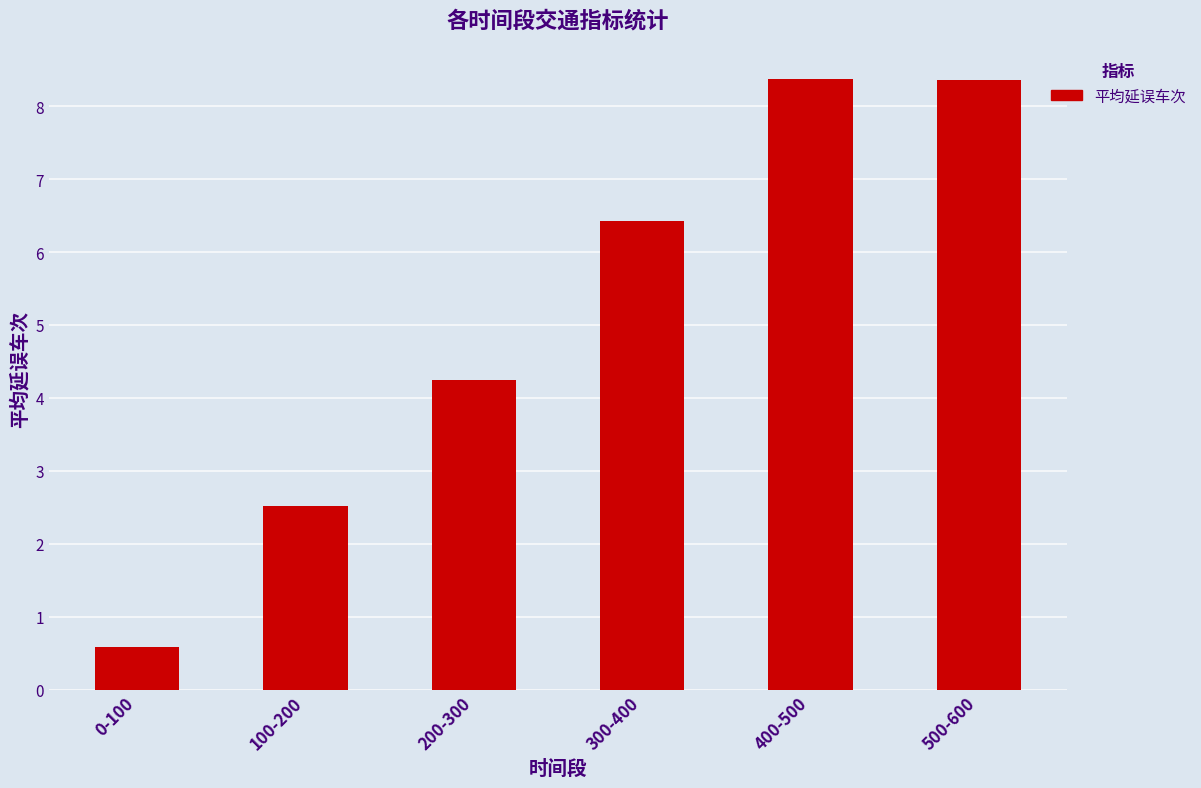

What is the change in value from 100-200 to 300-400?

+3.9